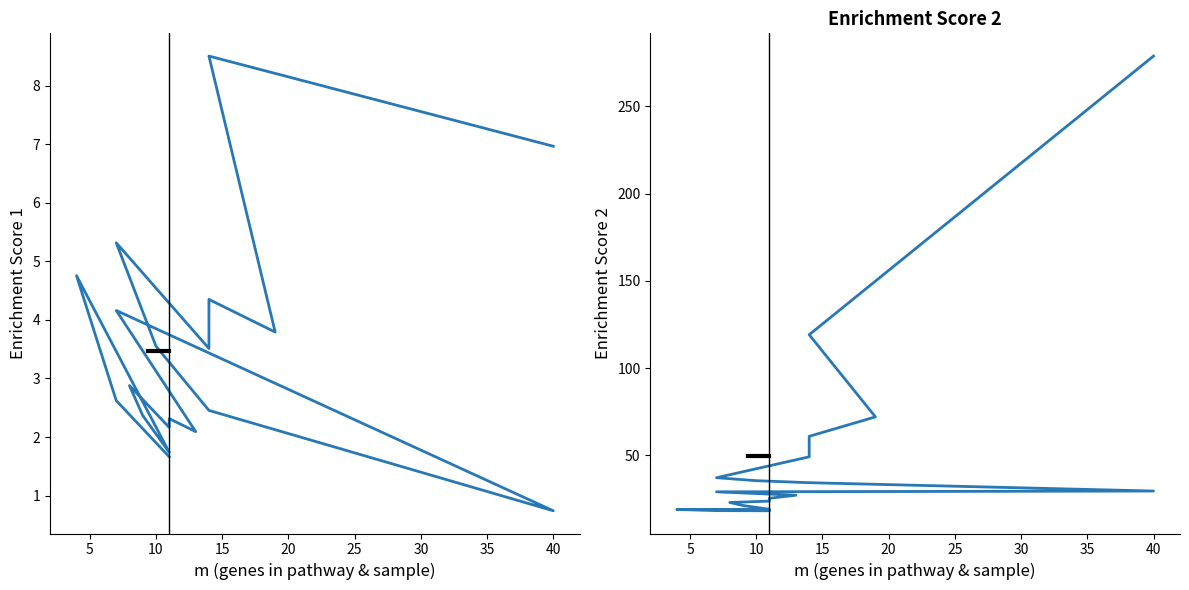

True or false: Enrichment_Score_2 has a value of 45.2 at 45.

False